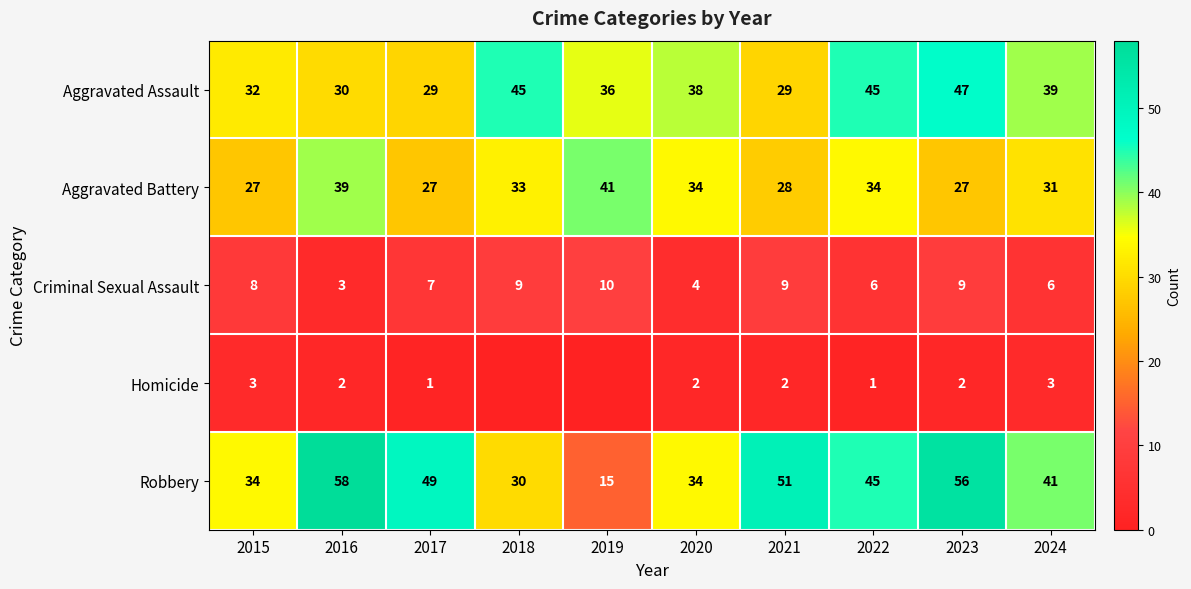

At which label does Aggravated Assault first exceed 38?

2018